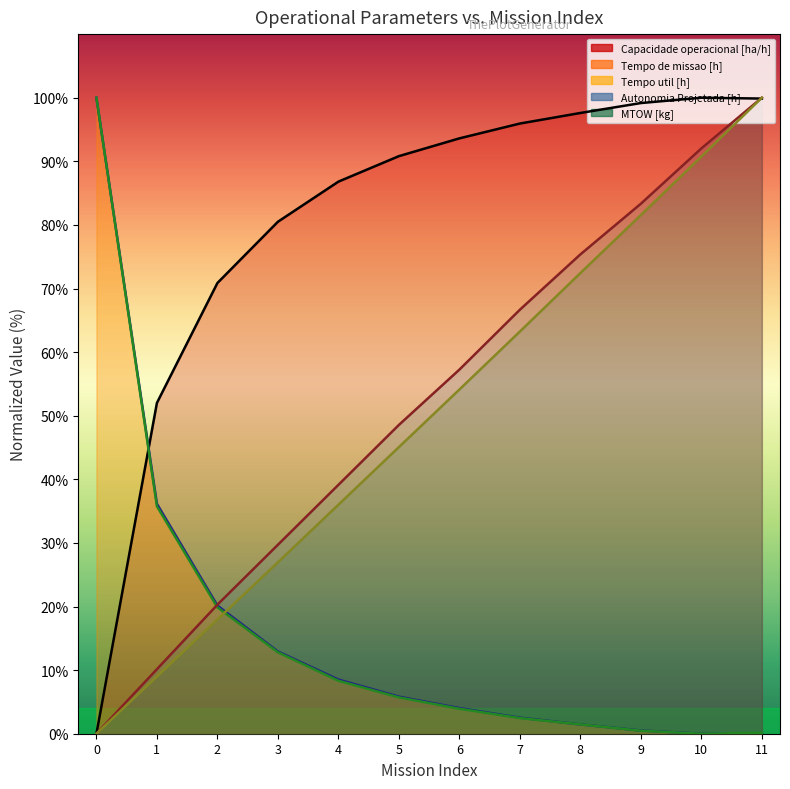

What is the value of the Autonomia Projetada [h] point at the 5th from the left?

39.1